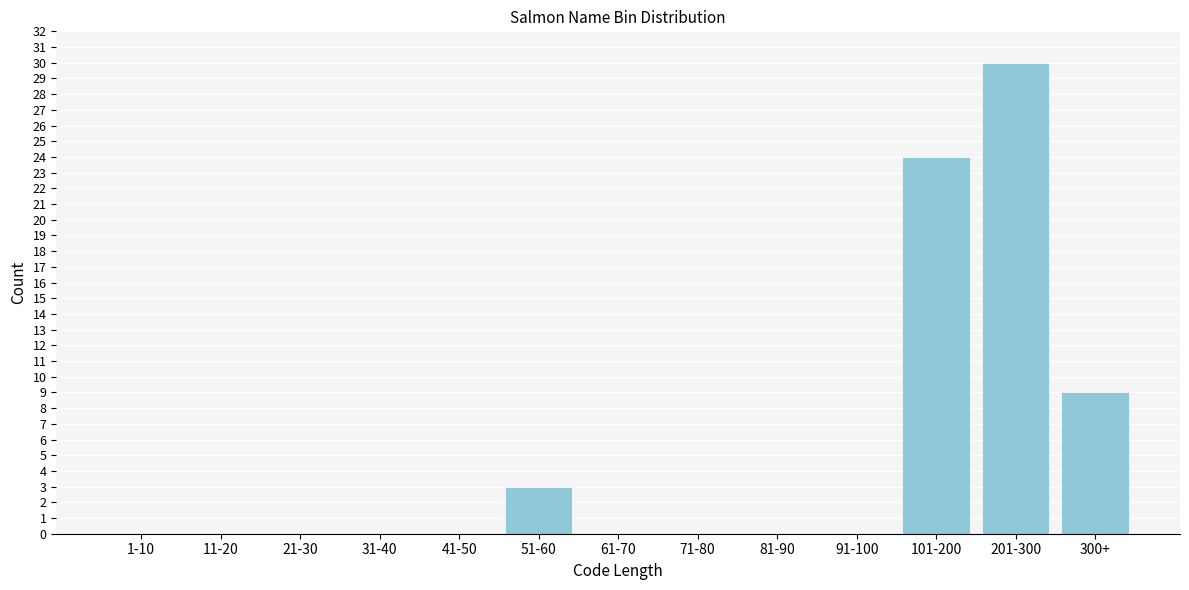

Reading left to right, transcribe all the data shown in this chart.

1-10=0	11-20=0	21-30=0	31-40=0	41-50=0	51-60=3	61-70=0	71-80=0	81-90=0	91-100=0	101-200=24	201-300=30	300+=9